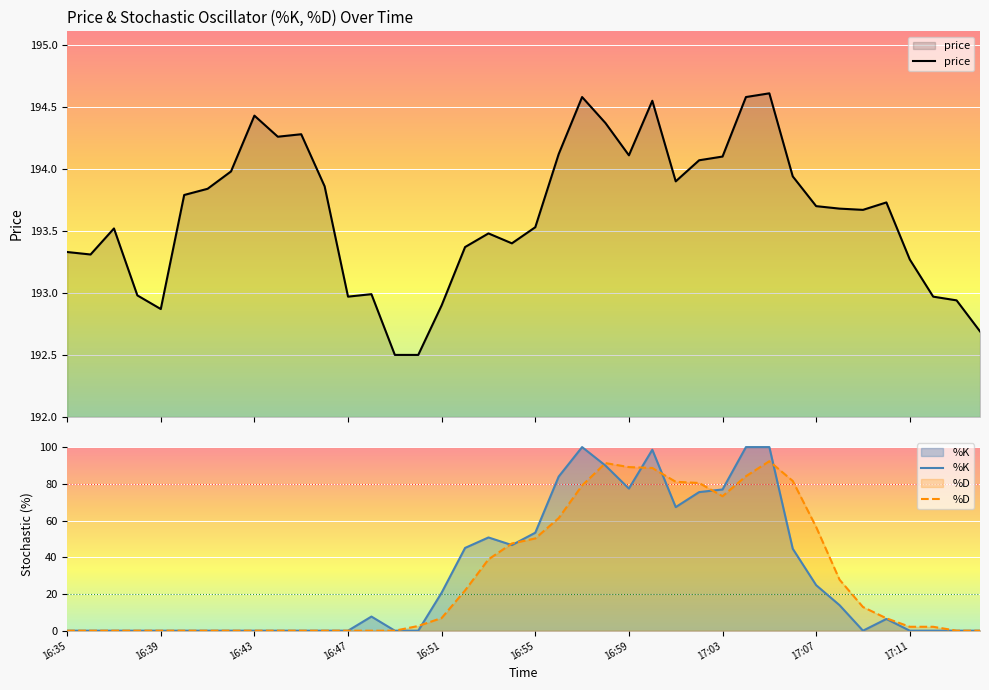

What is the highest value of the %K series?

100.0